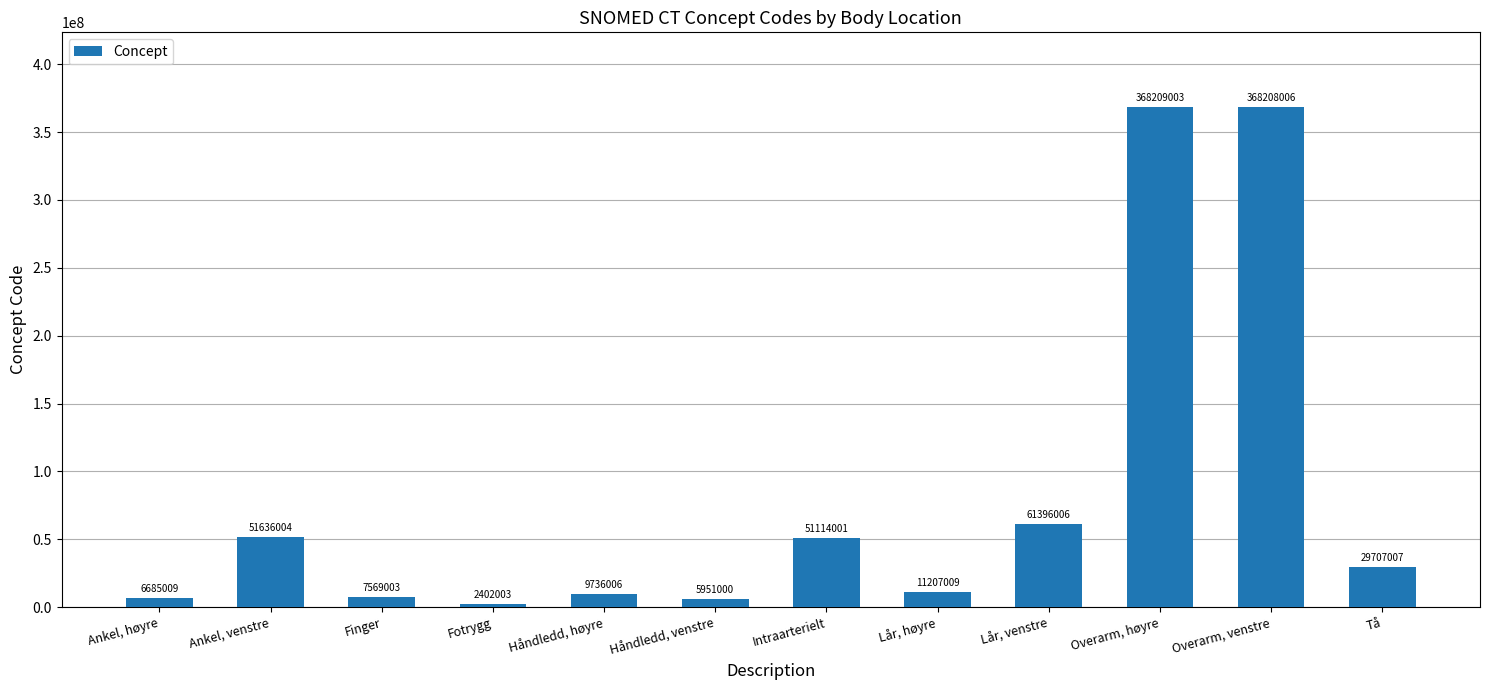

What position from the left is Overarm, høyre?

10